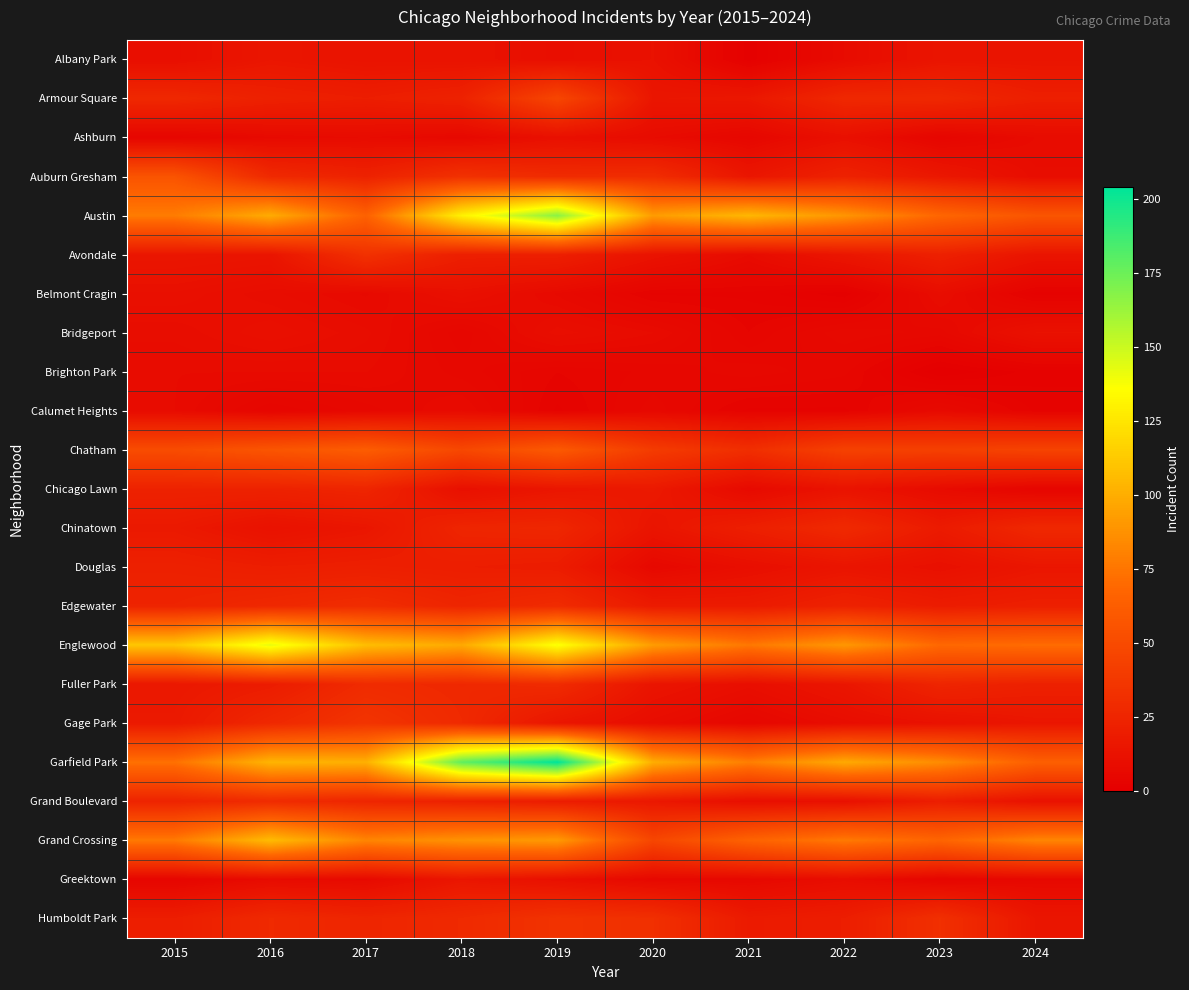

How many distinct data groups are displayed?

23